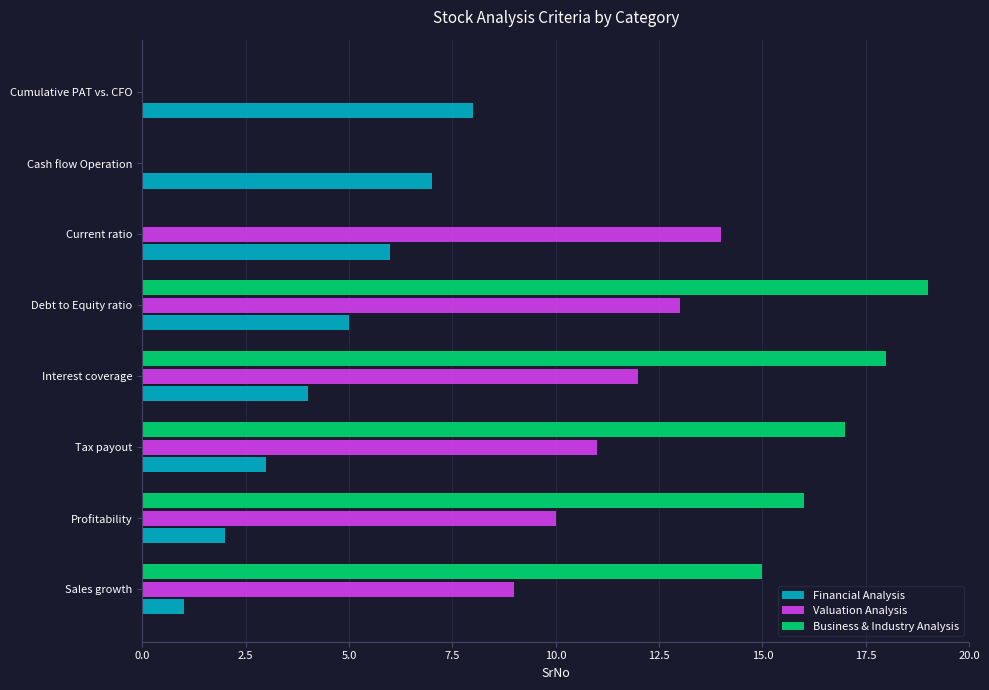

Is the value of Valuation Analysis at Tax payout greater than the value of Financial Analysis at Tax payout?

Yes